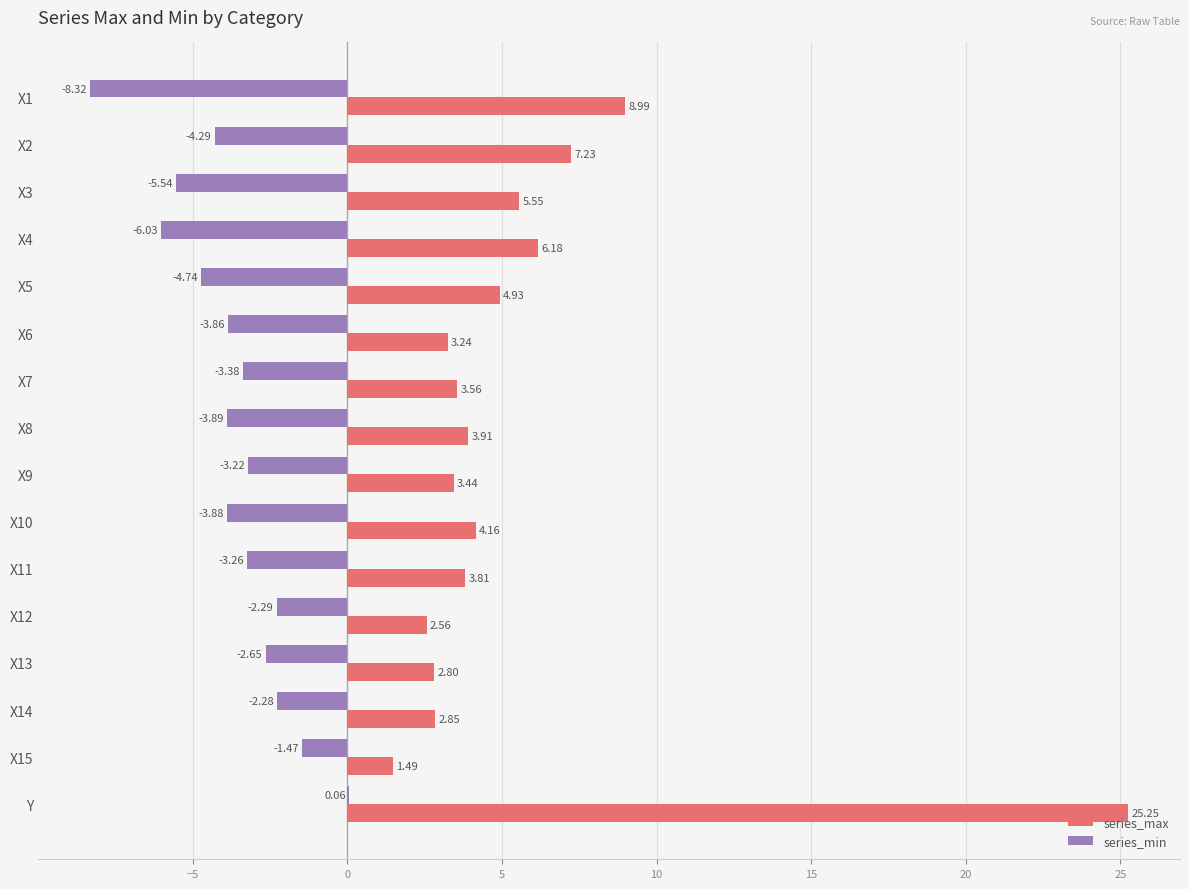

At which label does series_min reach its peak?

Y